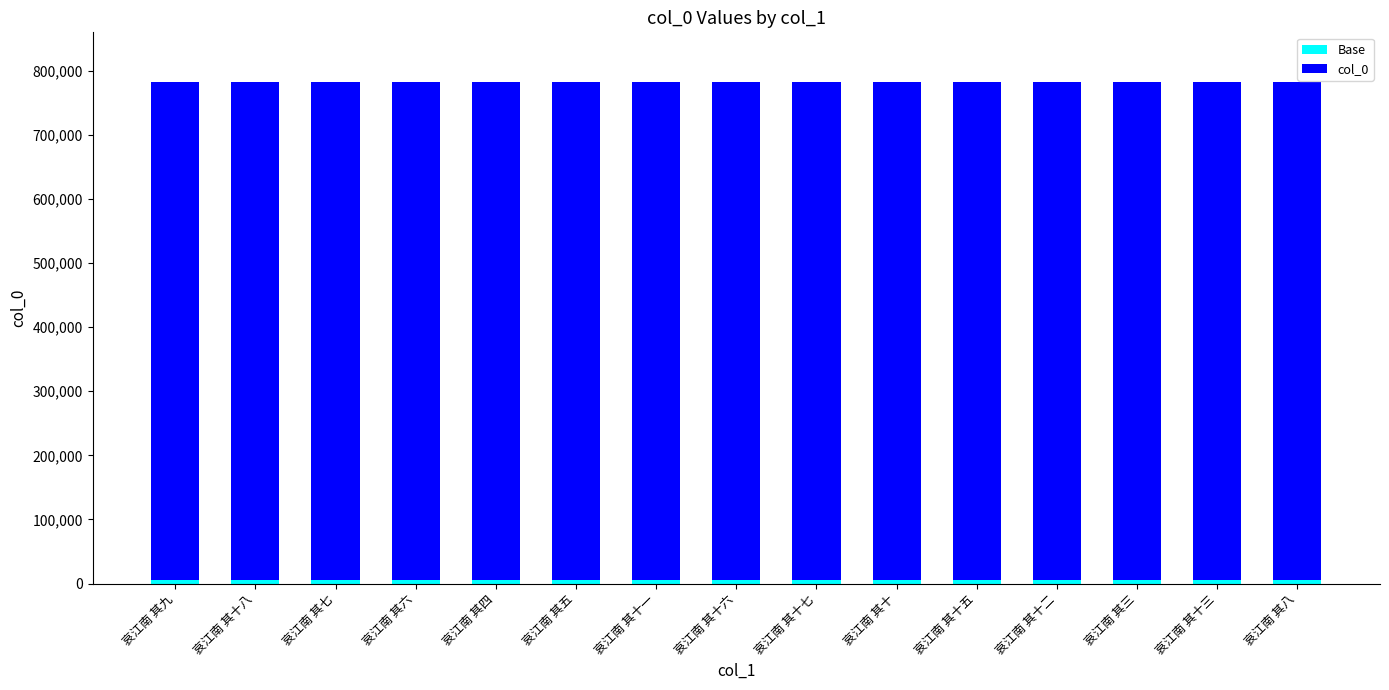

Between 哀江南 其十八 and 哀江南 其八, which is larger?

哀江南 其十八